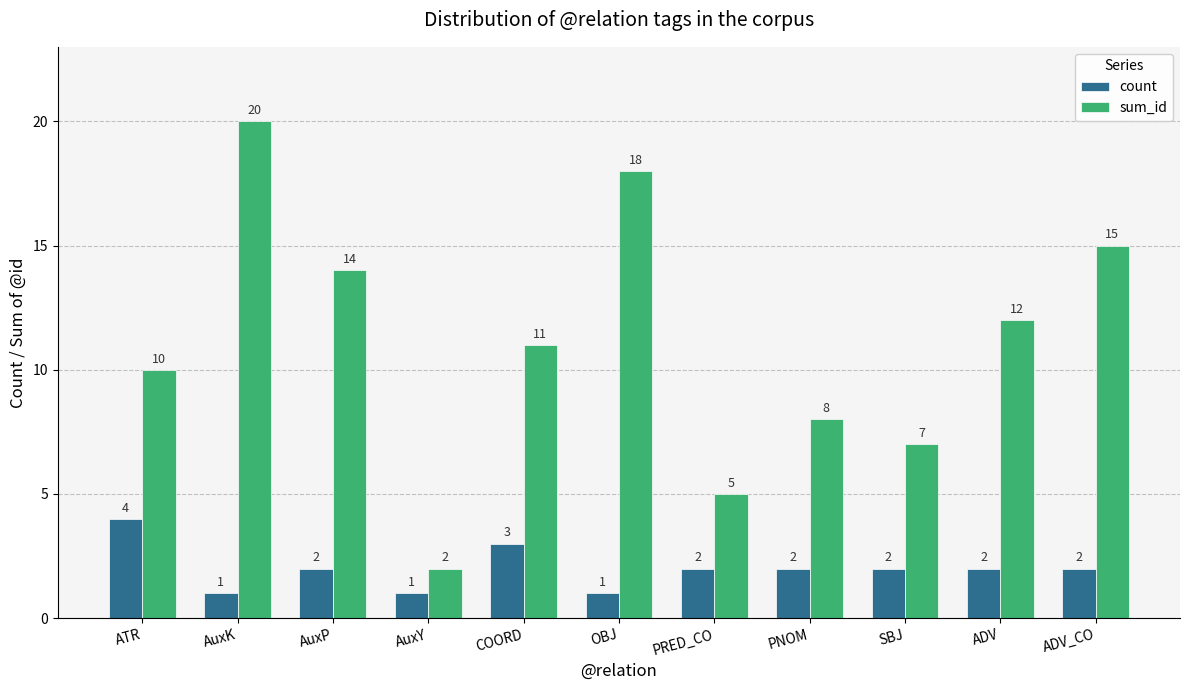

At which label is sum_id closest to 11?

COORD